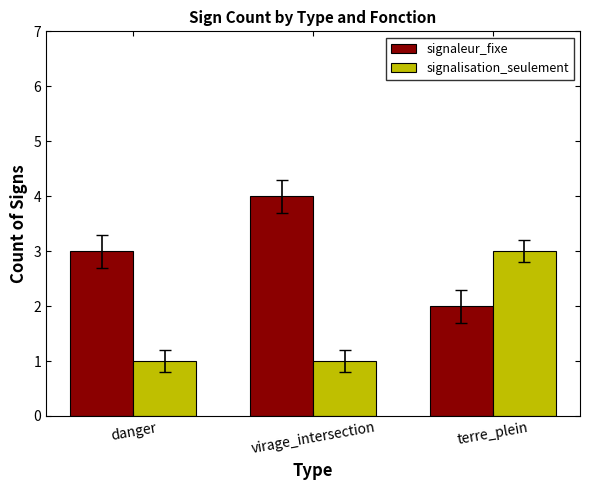

What is the difference between the highest and lowest values at virage_intersection?

3